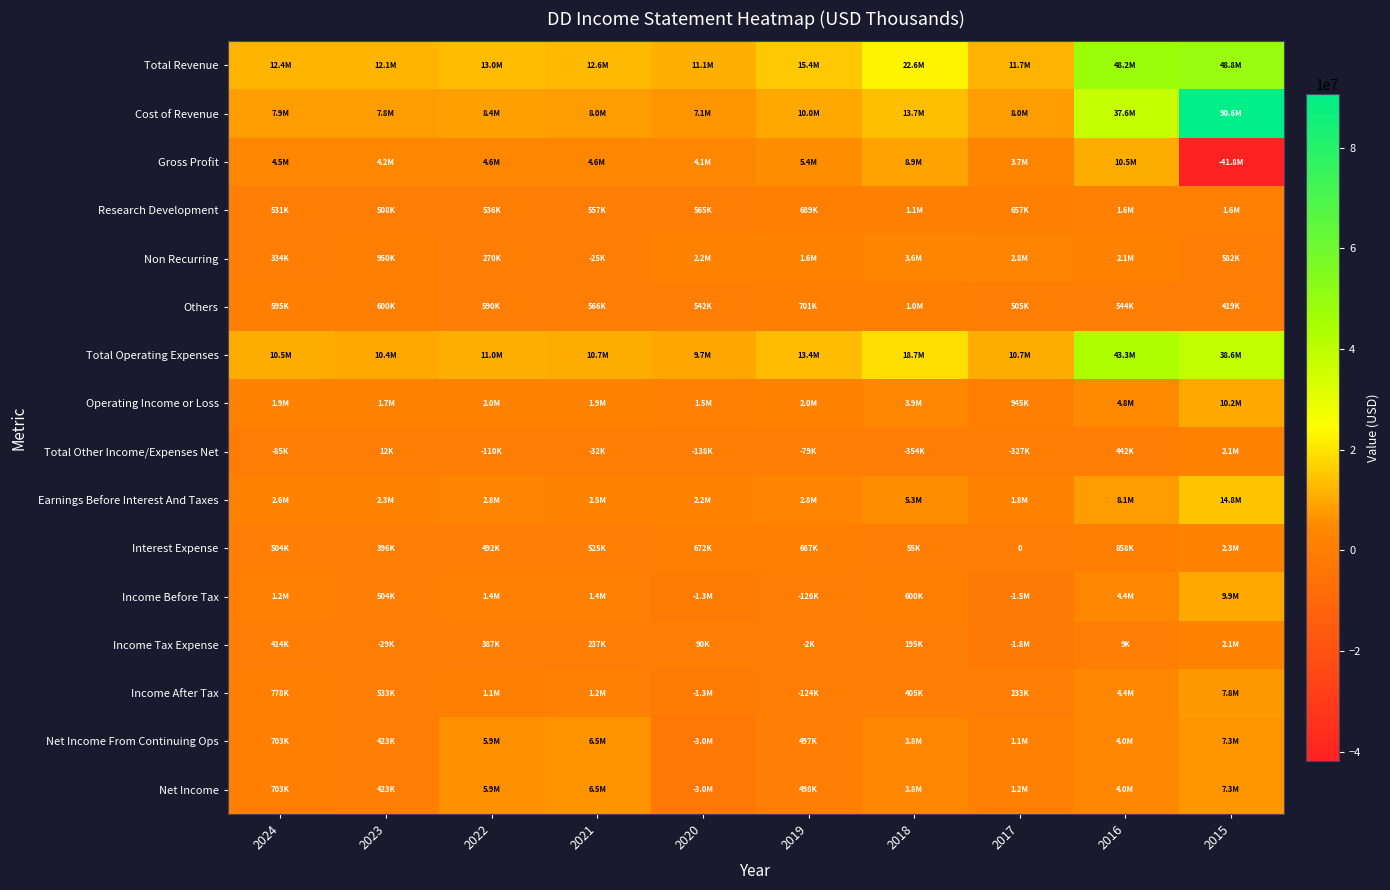

Where does the Others series first go above 590000?

2024